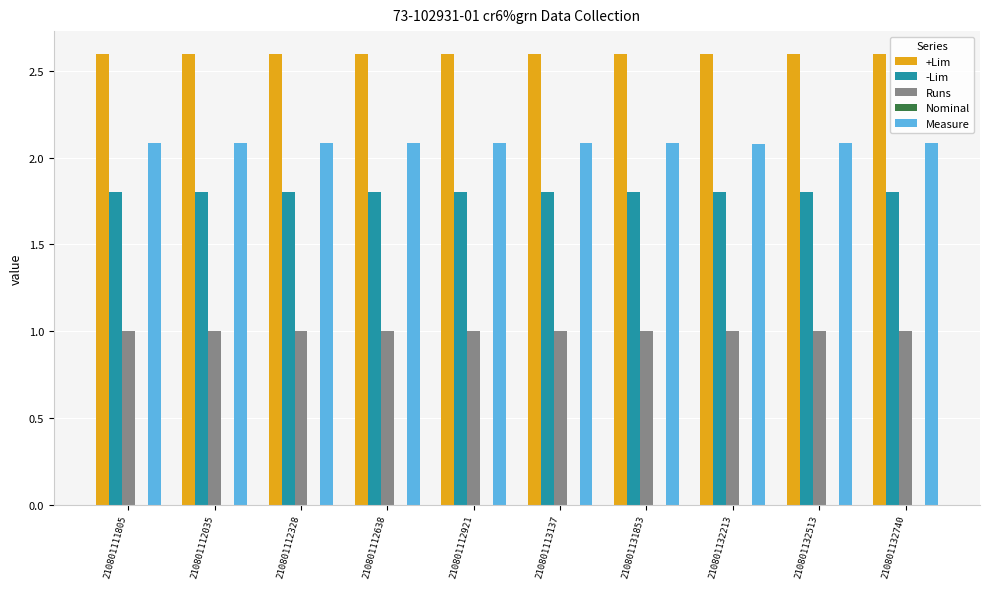

The -Lim series shows 1.8 at 210801131853. True or false?

True